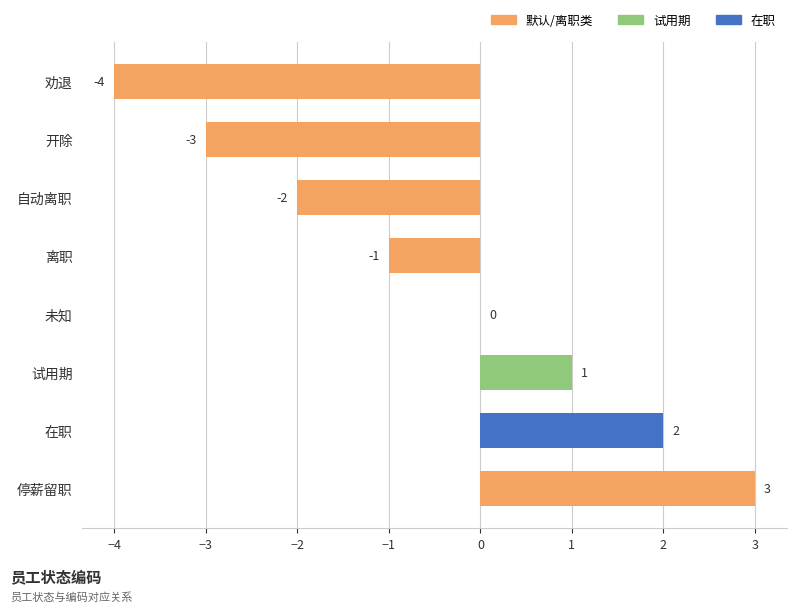

Approximately how many times larger is the value at 试用期 compared to 在职?

0.5